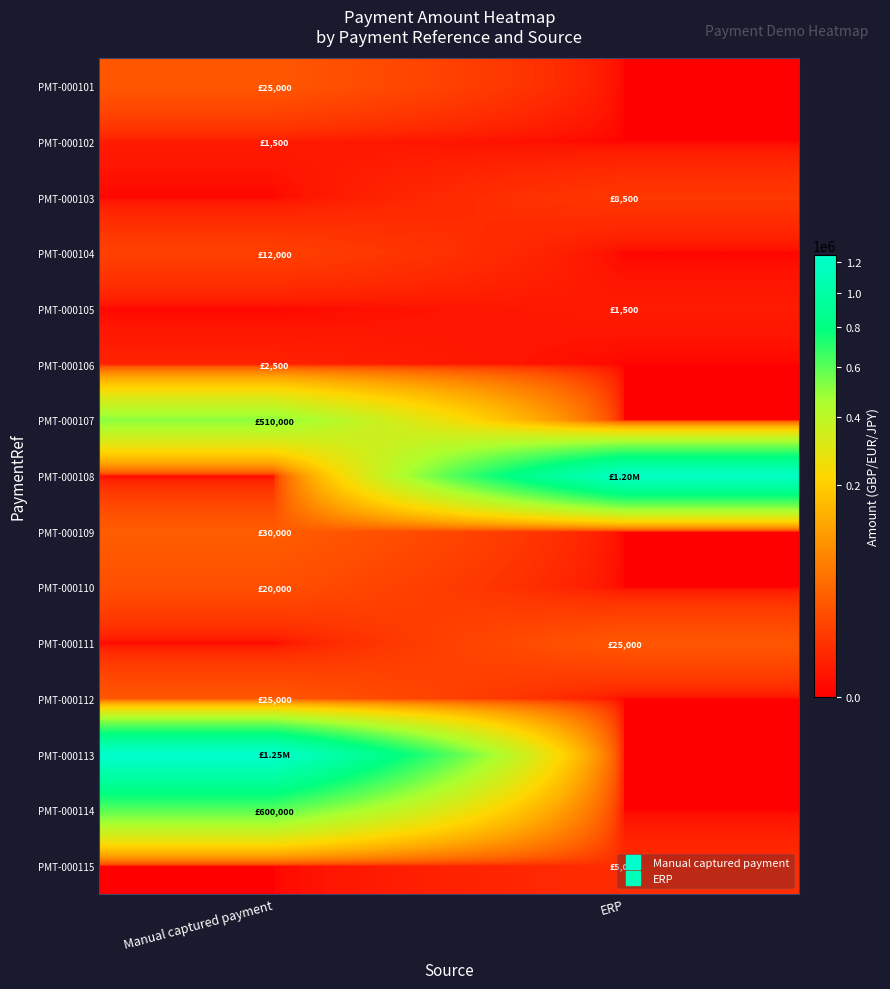

Which series changed the most between Manual captured payment and ERP?

PMT-000113